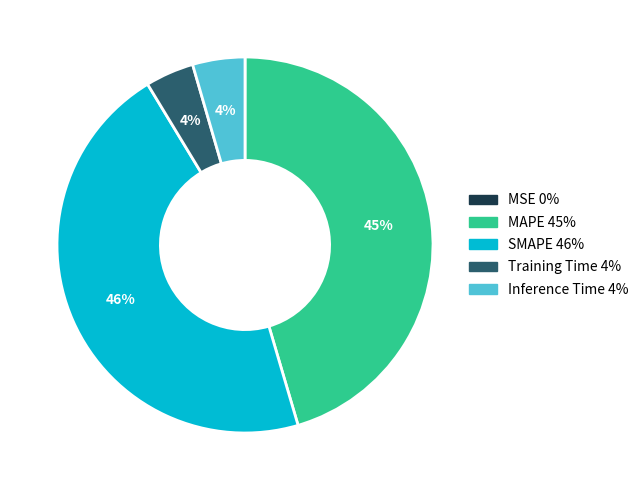

What percentage is the MAPE 45% slice, to the nearest percent?

45%